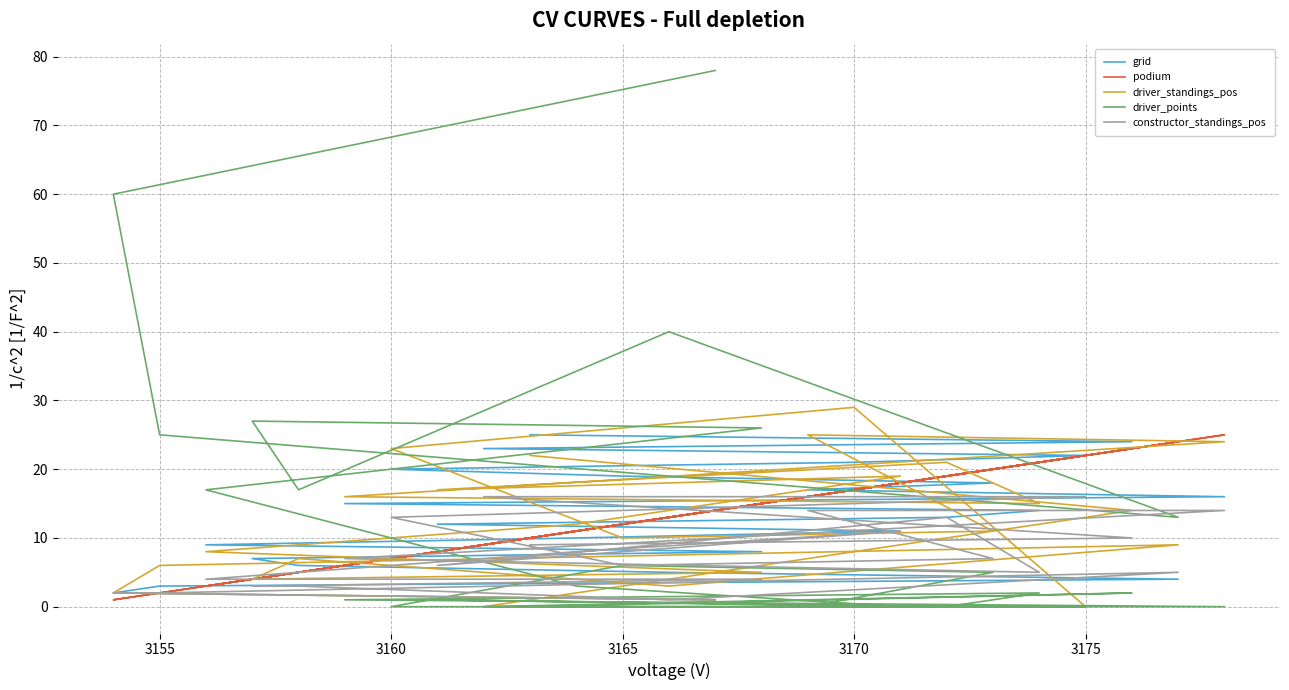

After their last crossing, which series has the higher values: driver_points or driver_standings_pos?

driver_standings_pos